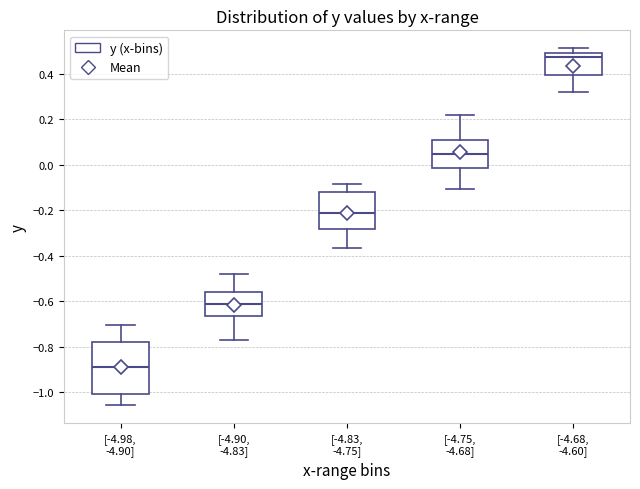

Which box has the highest median line?

[-4.68, -4.60]